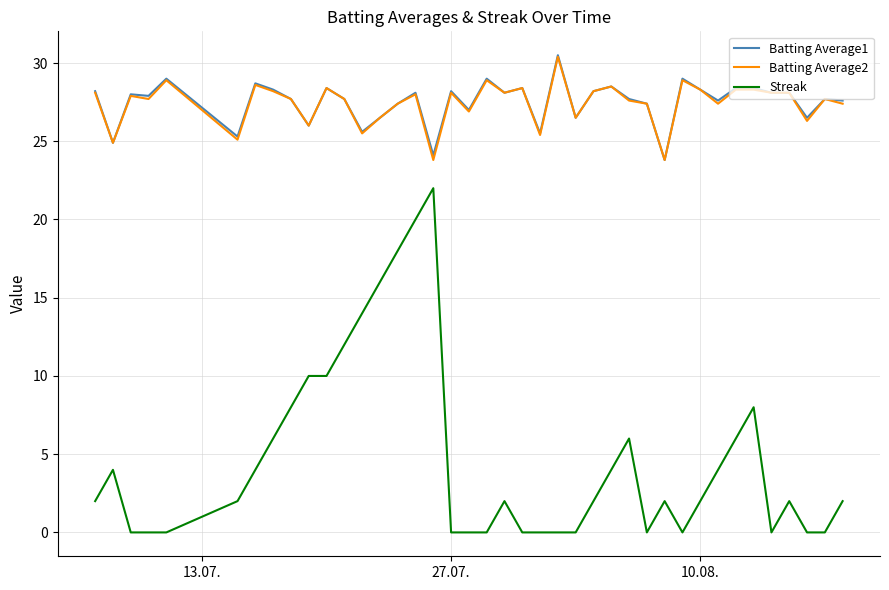

What is the maximum value for Streak?

22.0